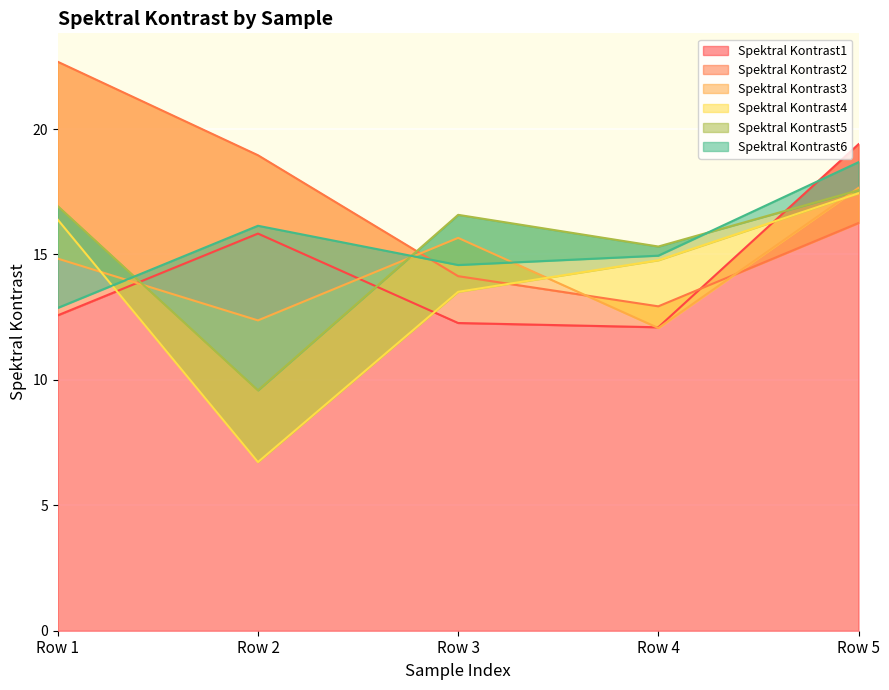

True or false: Spektral Kontrast4 has more than 2 points higher than both neighbors.

False